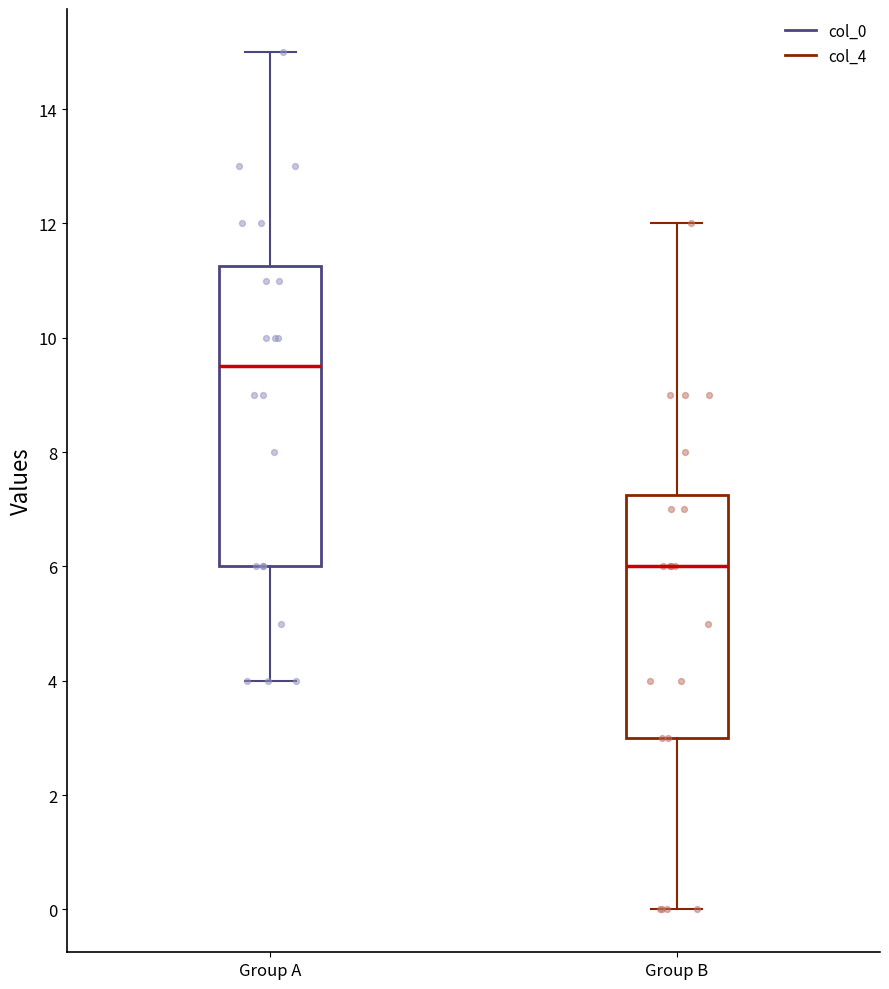

Which box's median line is the highest?

Group A